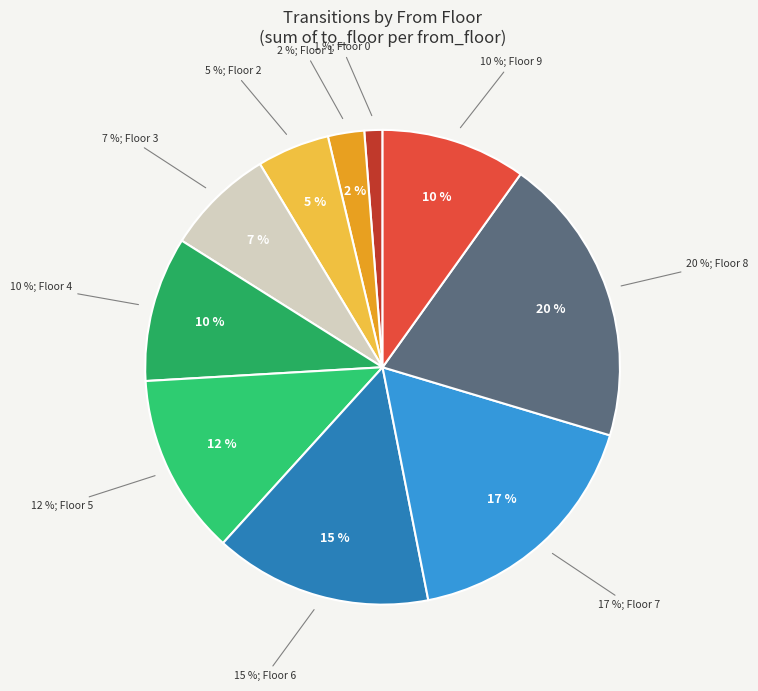

Does any single category account for the majority?

No